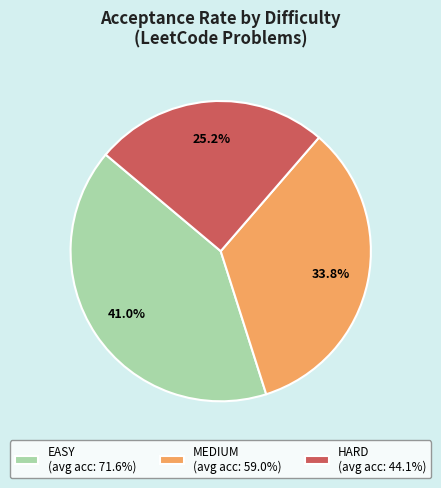

Rank the categories by value from lowest to highest.

HARD (avg acc: 44.1%), MEDIUM (avg acc: 59.0%), EASY (avg acc: 71.6%)